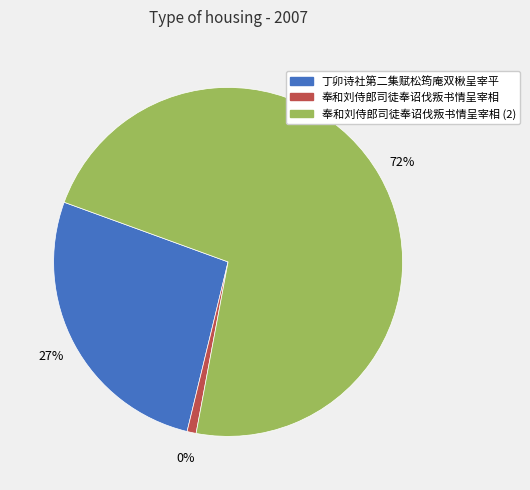

Rank the categories by value from lowest to highest.

奉和刘侍郎司徒奉诏伐叛书情呈宰相, 丁卯诗社第二集赋松筠庵双楸呈宰平, 奉和刘侍郎司徒奉诏伐叛书情呈宰相